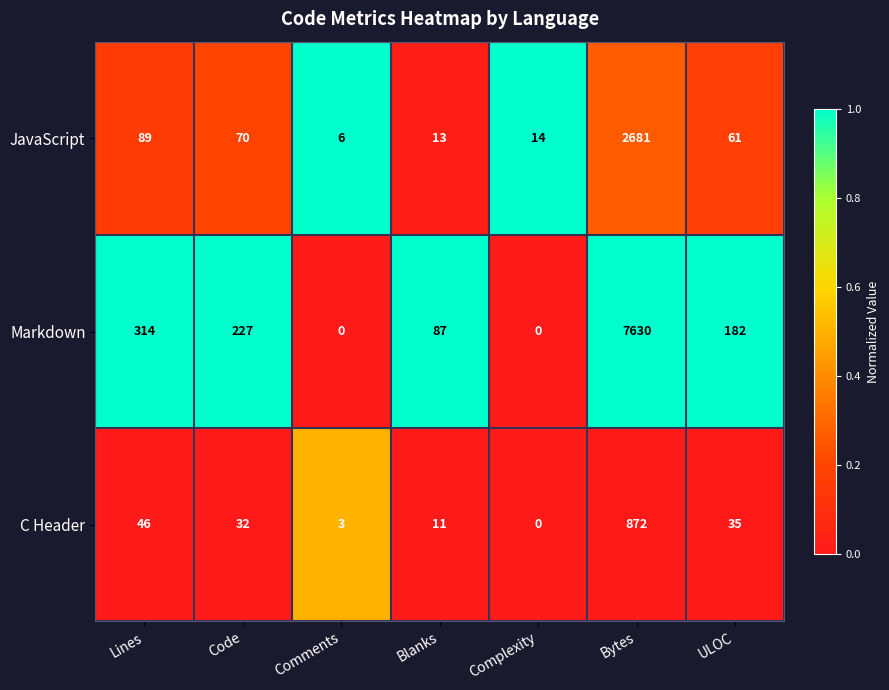

Count the number of data series in this chart.

3